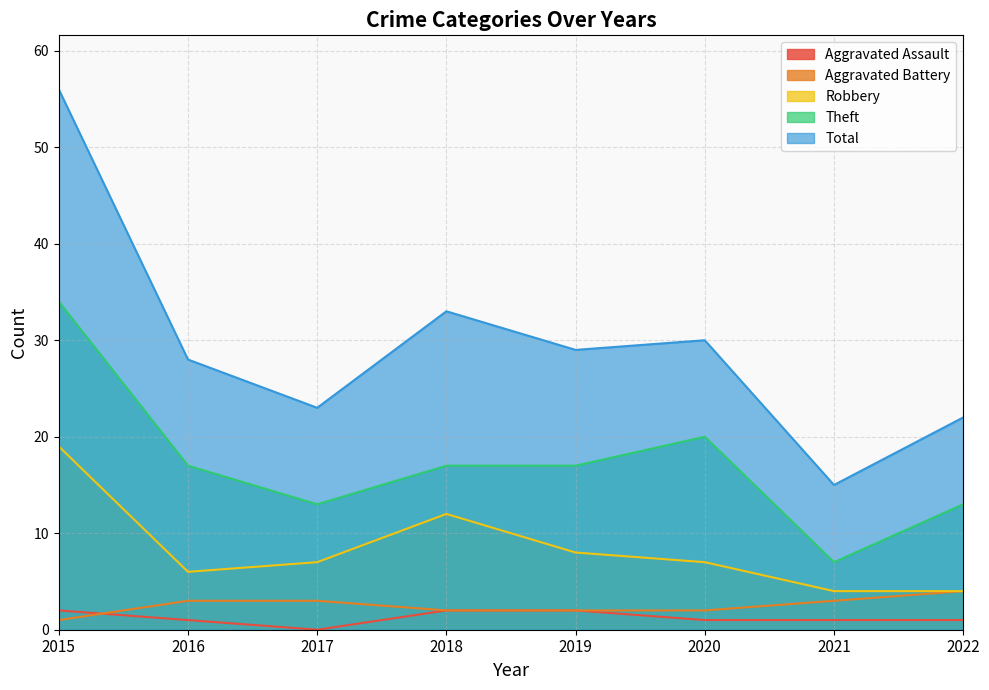

What is the total value across all series at 2020?

60